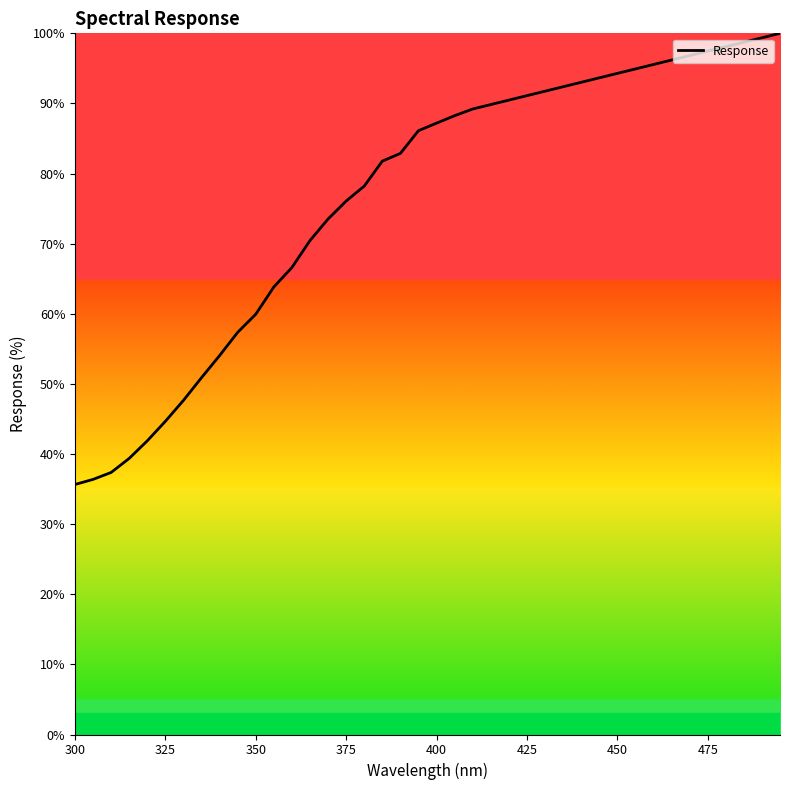

What is the difference between the maximum and minimum values?

64.3